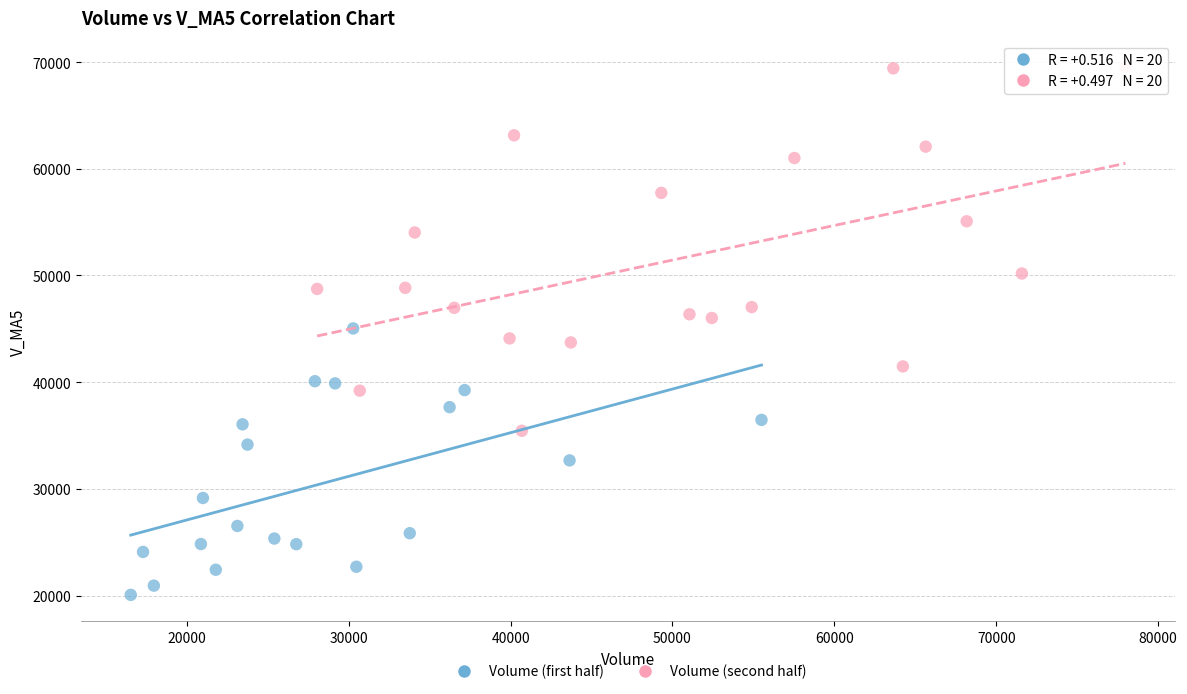

Which series reaches the minimum Y coordinate?

Volume (first half)